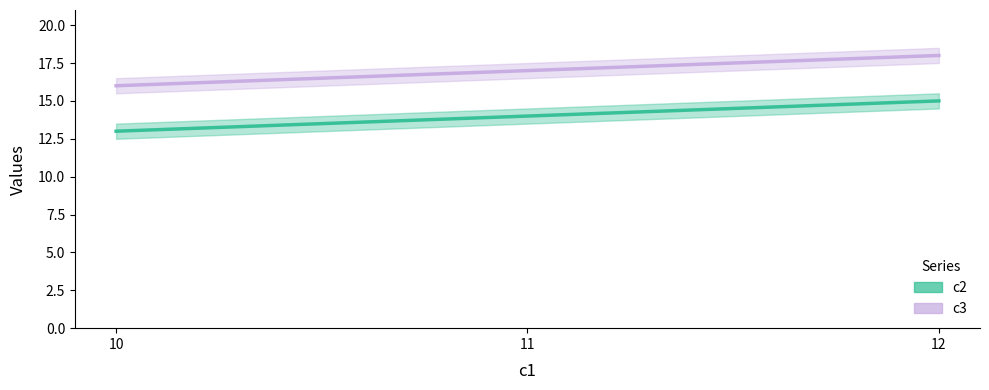

Rank the categories by c3 value from highest to lowest.

12, 11, 10